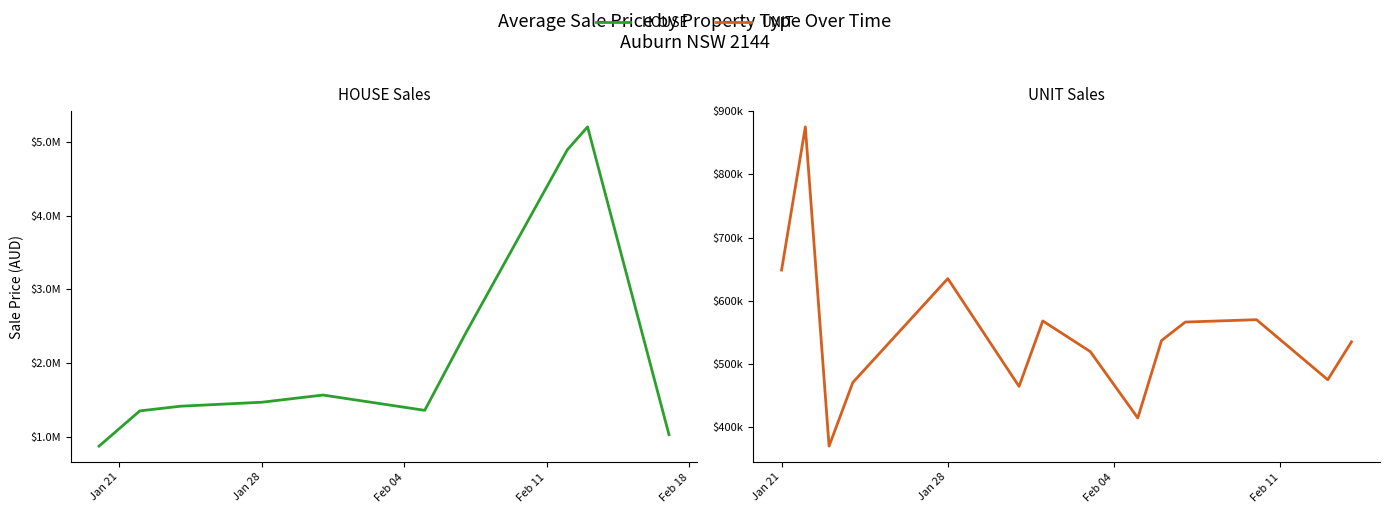

List the series in order of their peak value, lowest first.

unit_avg, house_avg